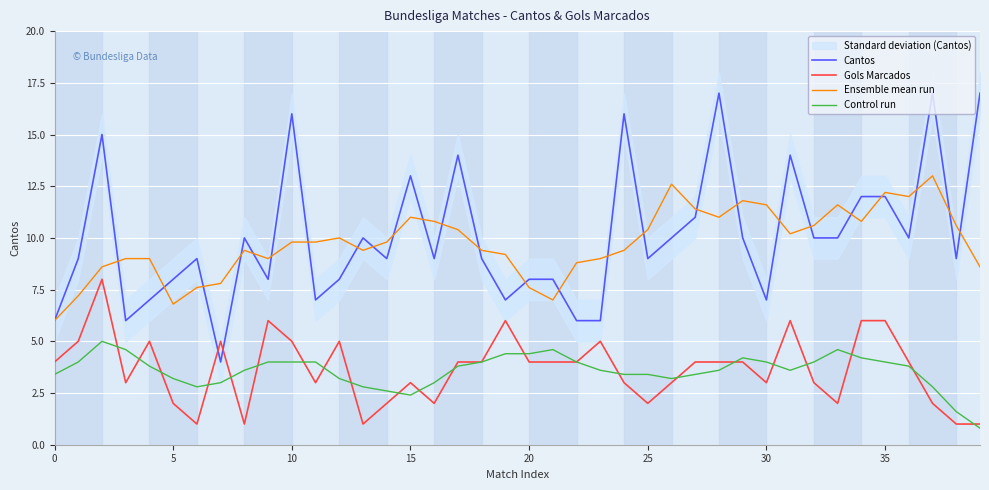

True or false: Cantos has a value of 14.3 at 12.

False